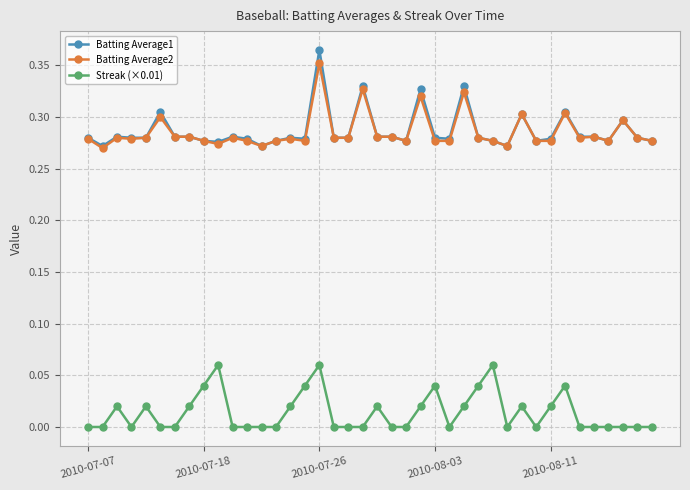

True or false: Batting Average1 and Streak (×0.01) cross at least once.

False